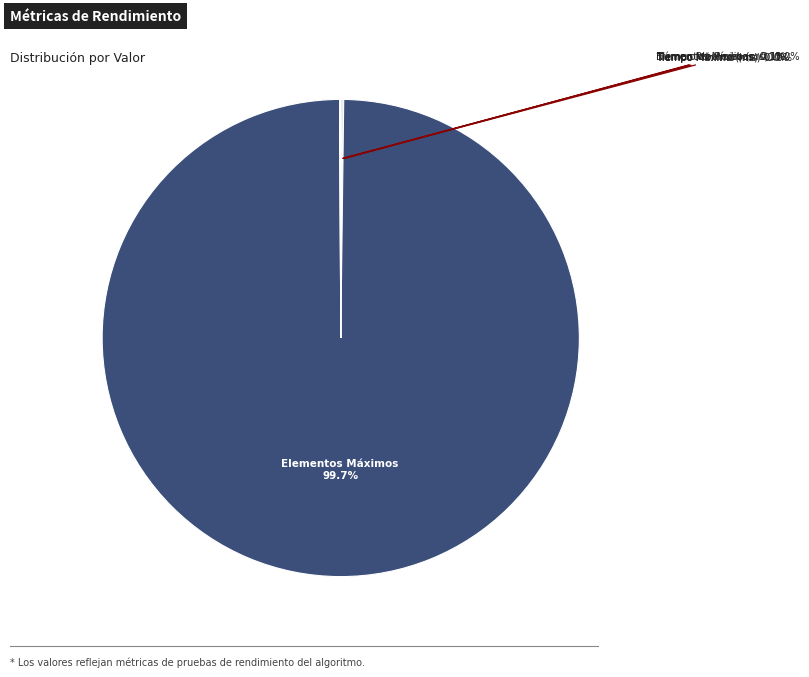

Which slice is the largest?

Elementos Máximos